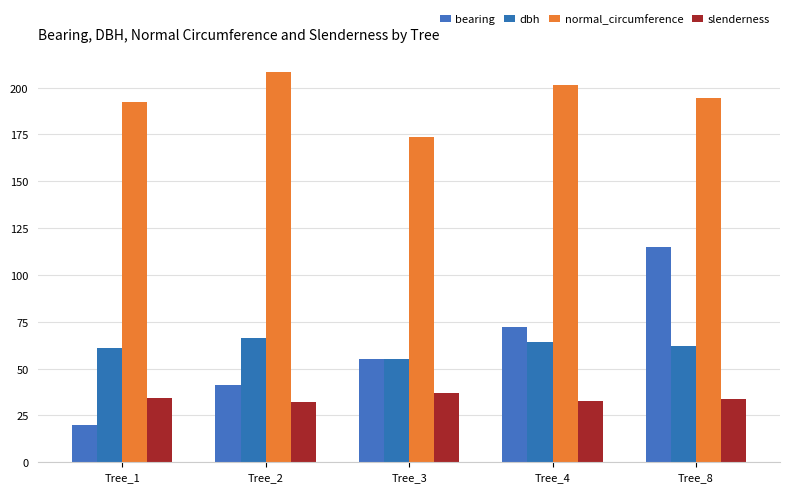

Which series has the largest total across all categories?

normal_circumference